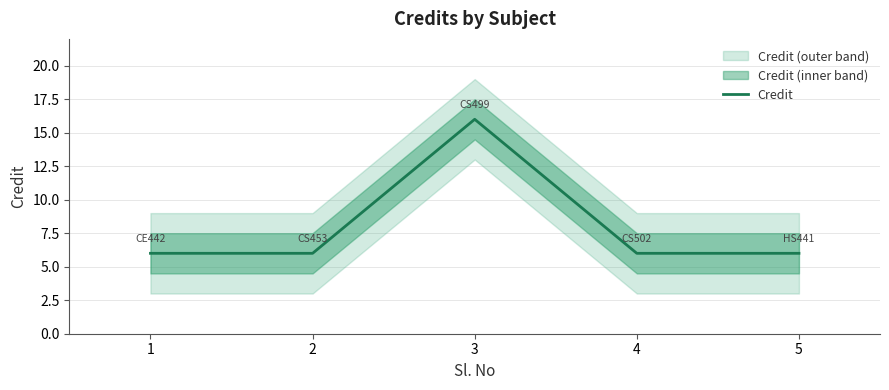

Is it true that the value at 3 is 8?

False